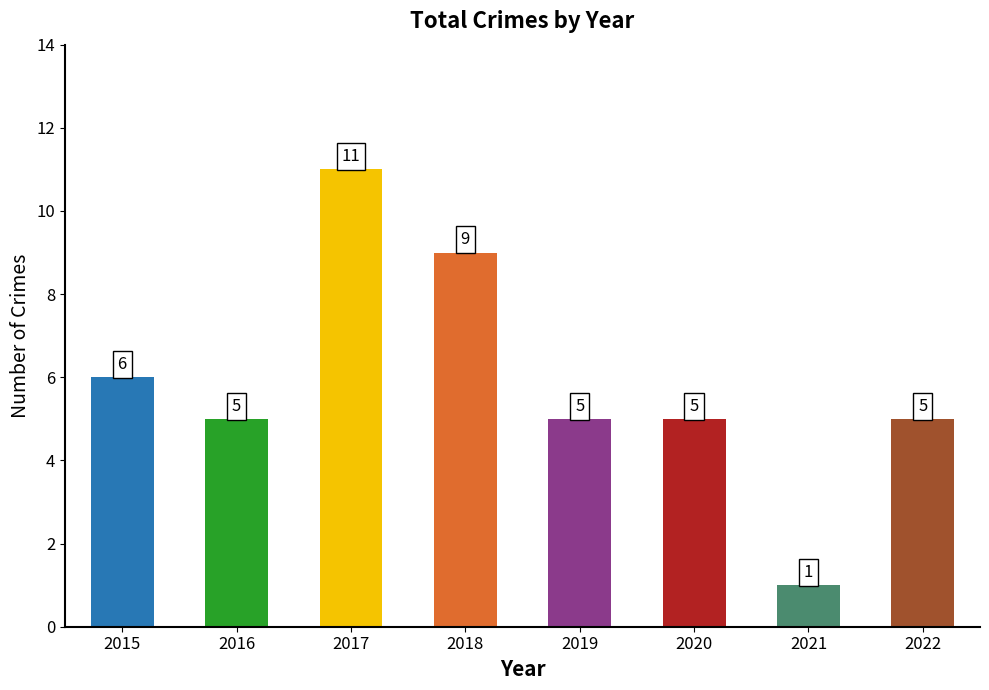

Count the values in the range 5 to 9.

6